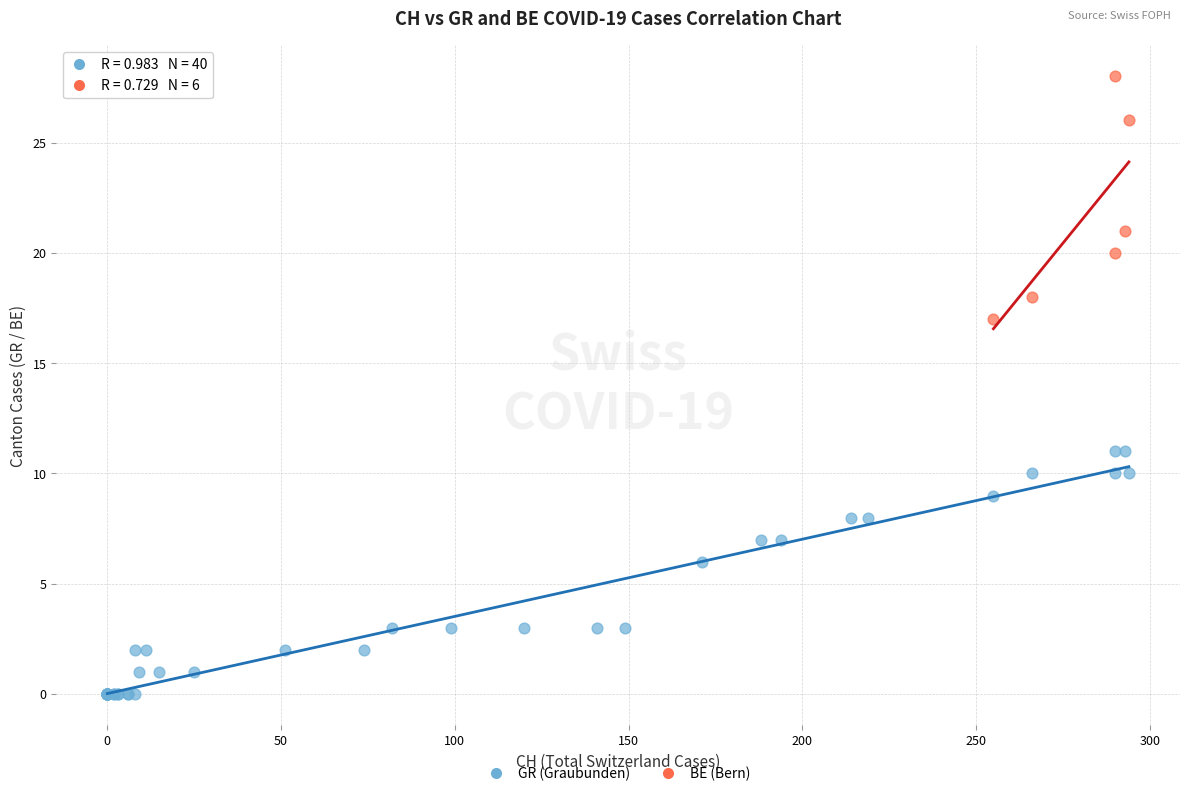

Which series reaches the minimum Y coordinate?

GR (Graubunden)